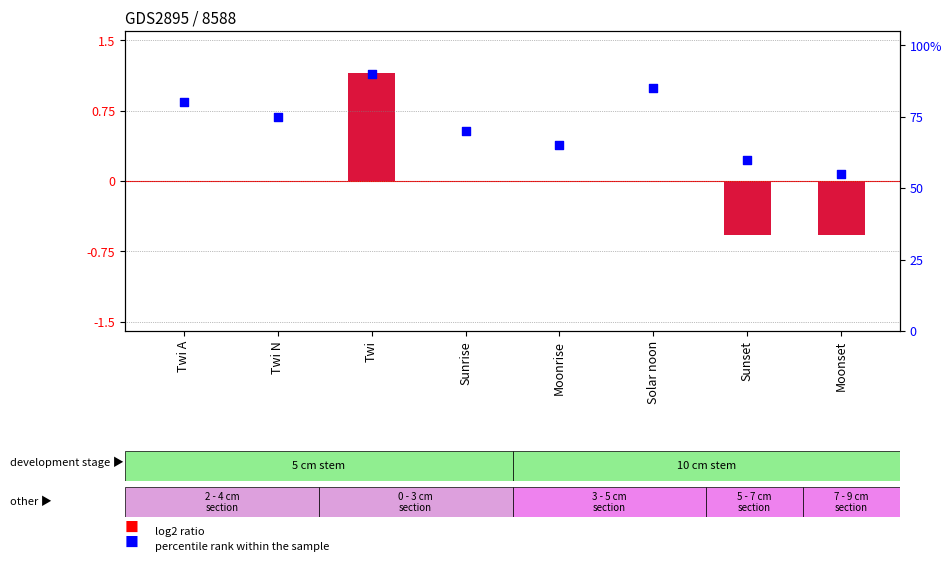

Which series contains the lowest Y value?

log2 ratio